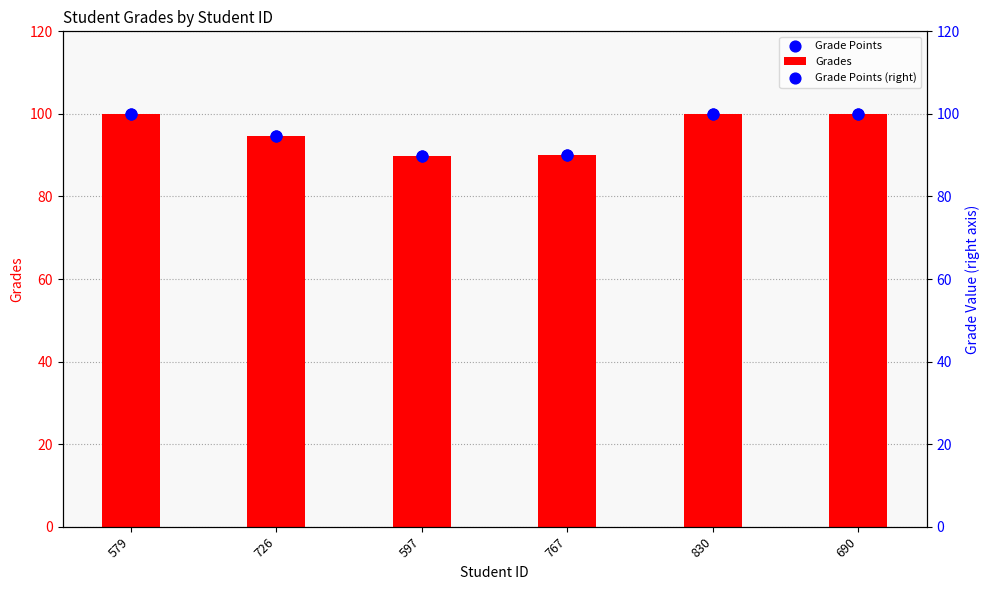

What are all the series names shown in the legend?

Grades, Grade Points, Grade Points (right)